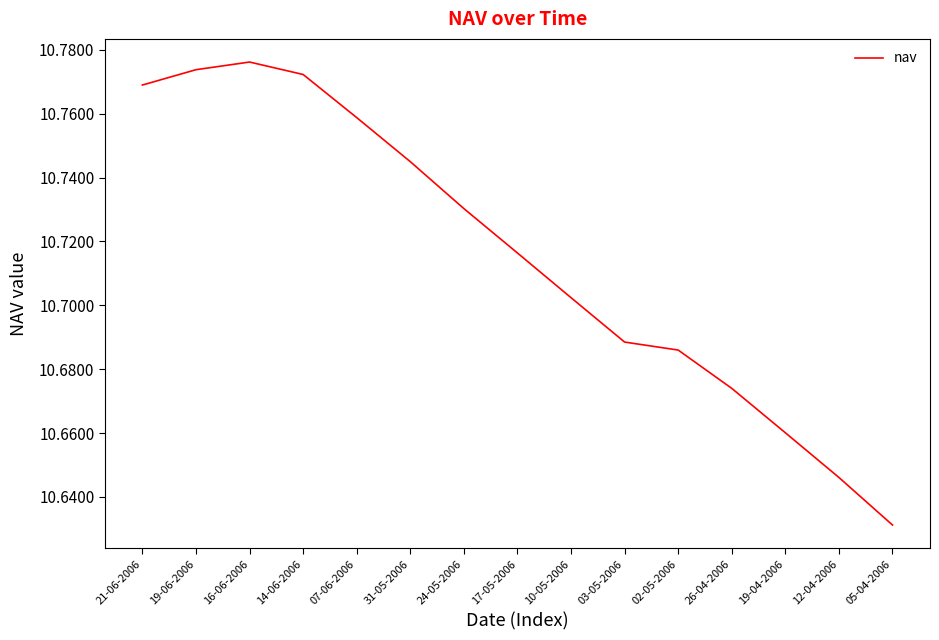

What position from the right is 14-06-2006?

12